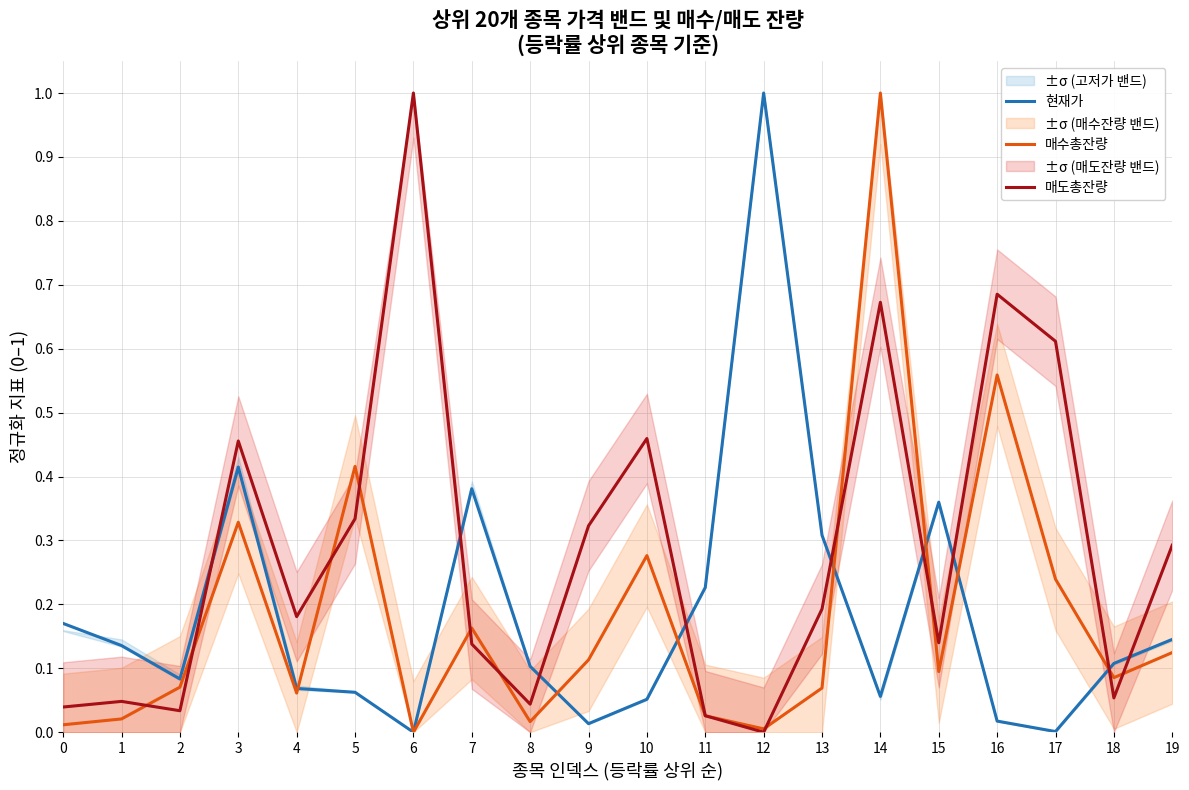

Reading right to left, extract all data points from this chart.

현재가: 0.1	0.1	0.0	0.0	0.4	0.1	0.3	1.0	0.2	0.1	0.0	0.1	0.4	0.0	0.1	0.1	0.4	0.1	0.1	0.2
매수총잔량: 0.1	0.1	0.2	0.6	0.1	1.0	0.1	0.0	0.0	0.3	0.1	0.0	0.2	0.0	0.4	0.1	0.3	0.1	0.0	0.0
매도총잔량: 0.3	0.1	0.6	0.7	0.1	0.7	0.2	0.0	0.0	0.5	0.3	0.0	0.1	1.0	0.3	0.2	0.5	0.0	0.0	0.0